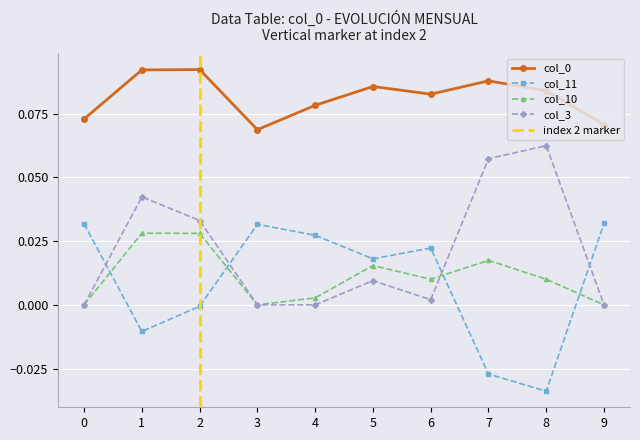

Is the value of col_3 at 8 greater than the value of col_11 at 5?

Yes